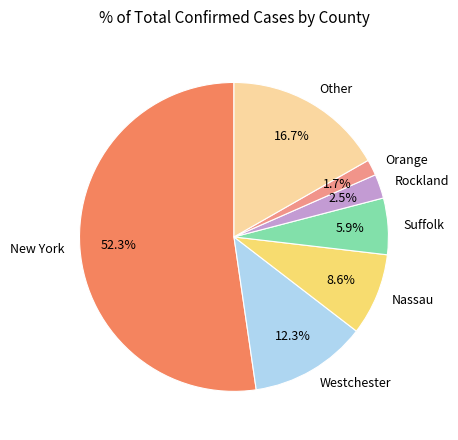

To the nearest percent, what percentage of the pie is Westchester?

12%